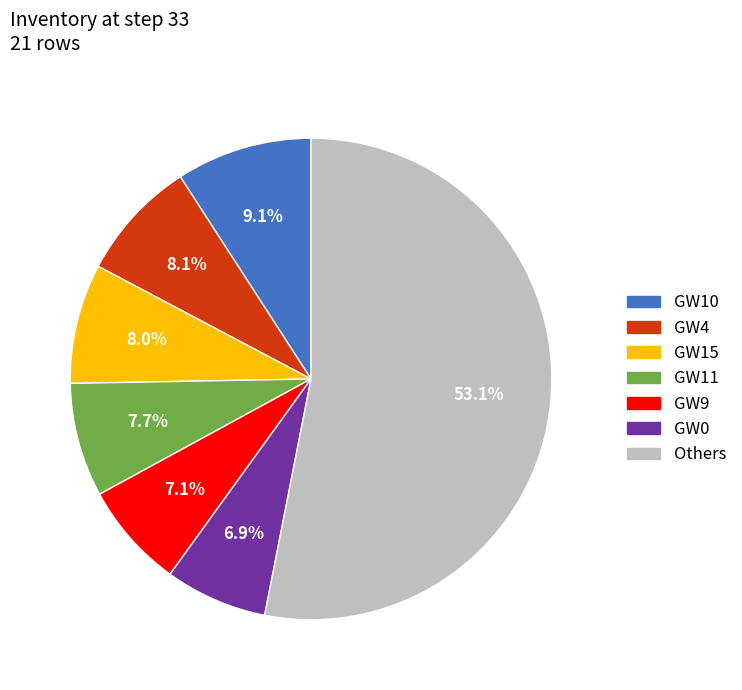

Is there any slice that represents more than half of the pie?

Yes